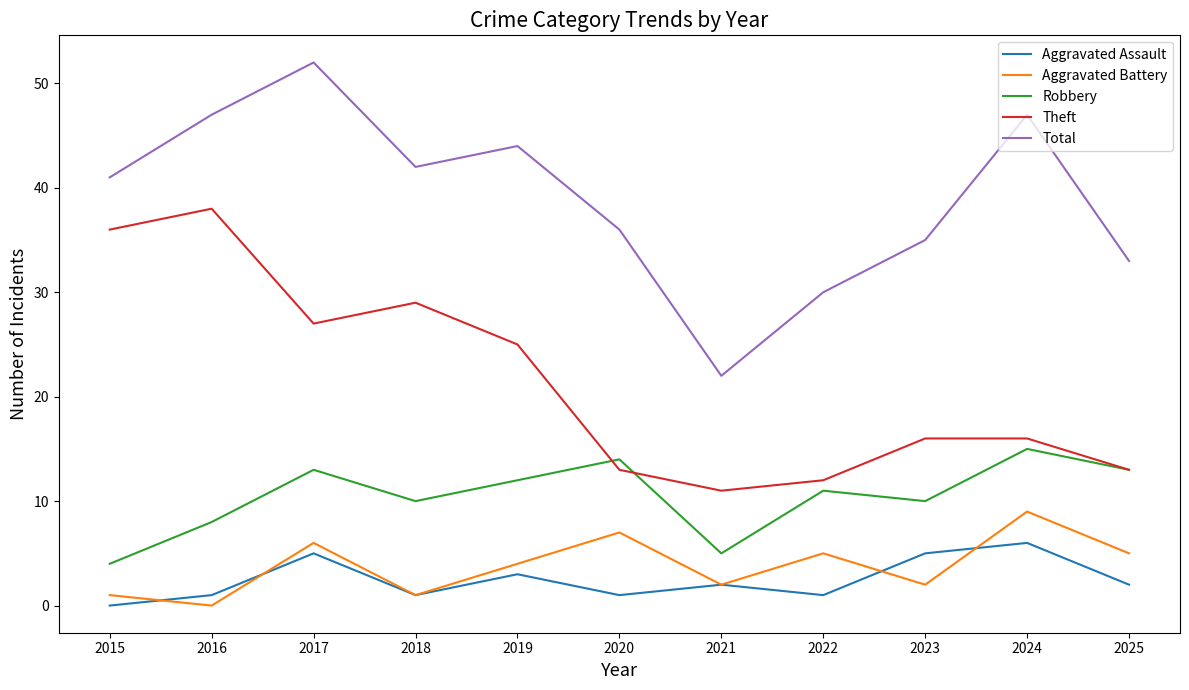

Rank the series by their maximum value, from highest to lowest.

Total, Theft, Robbery, Aggravated Battery, Aggravated Assault